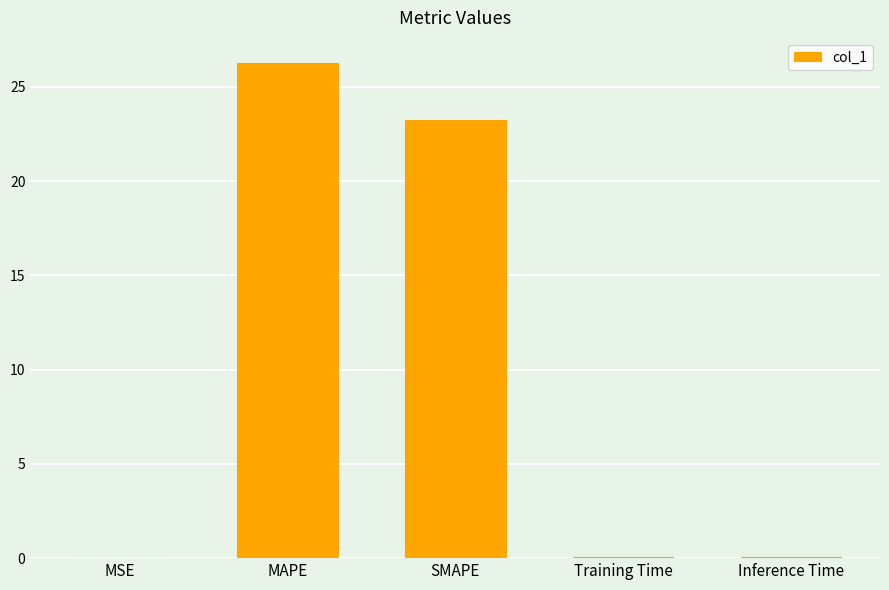

The value at MSE is 0.0. True or false?

True